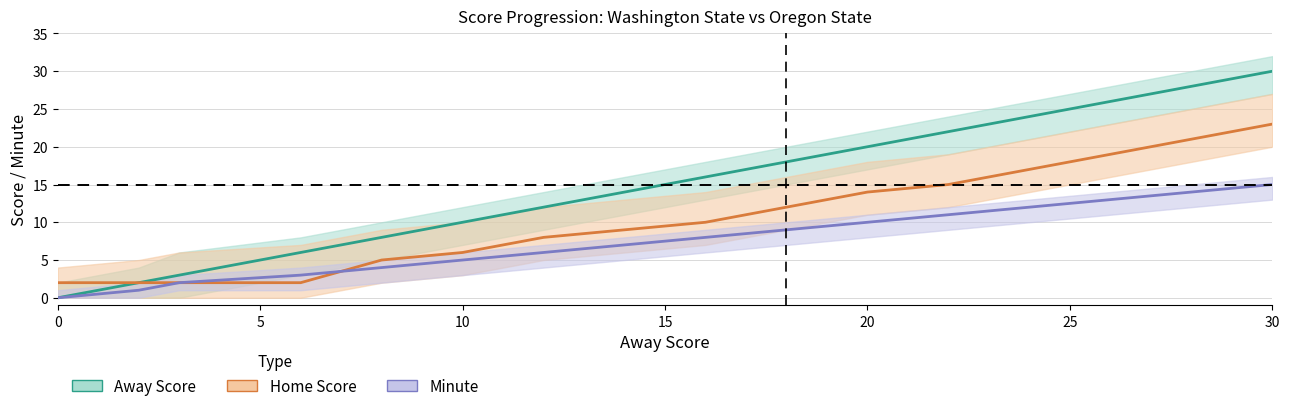

What is the difference between the maximum and minimum values in the Home Score series?

21